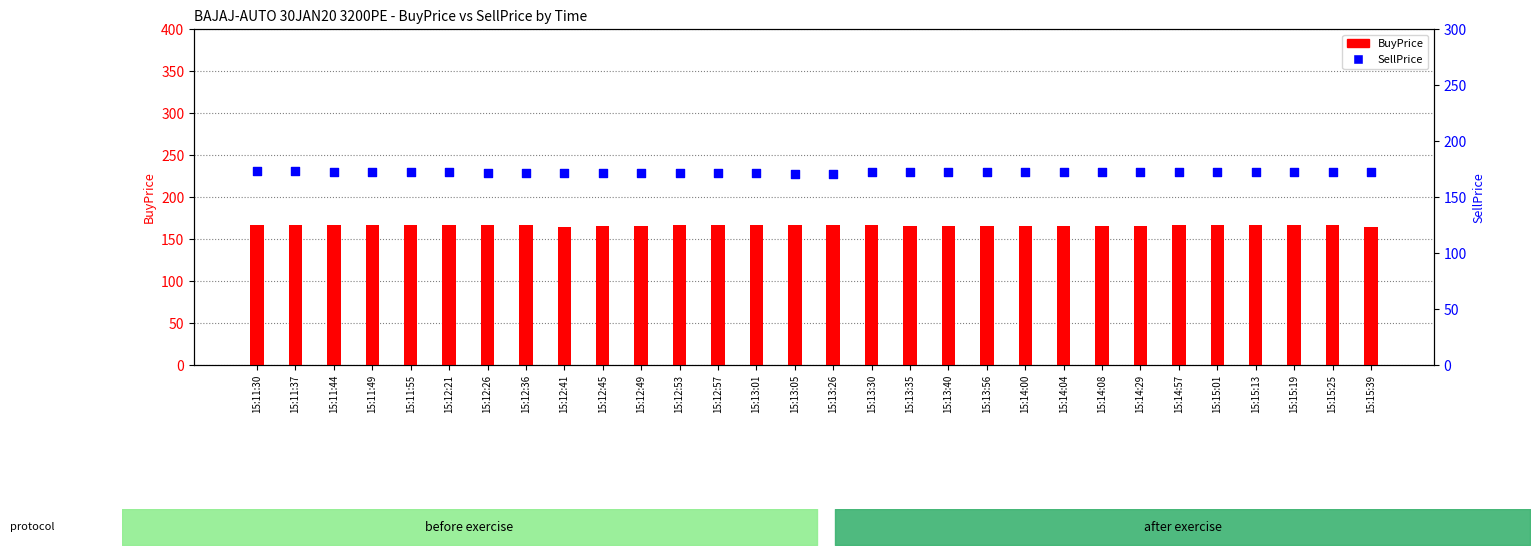

Which series reaches the maximum Y coordinate?

SellPrice